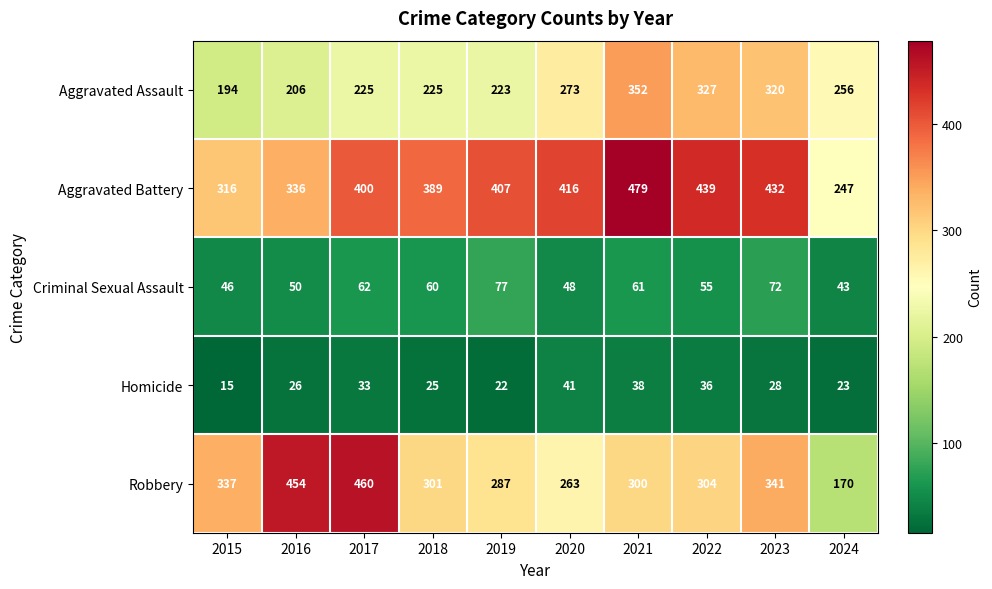

At which category is the sum across all series the highest?

2021